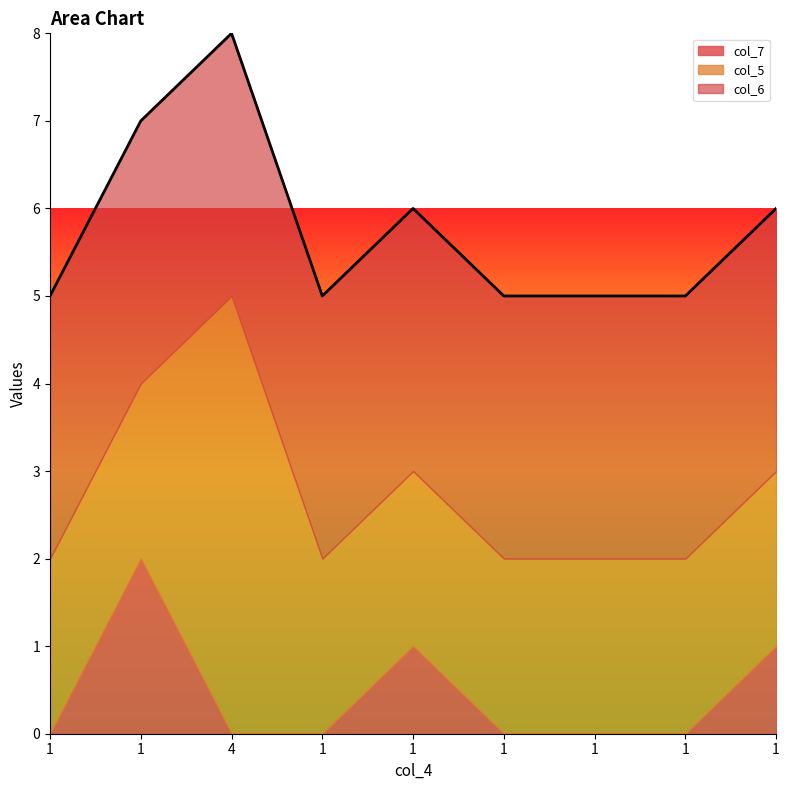

Rank the categories by col_7 value from lowest to highest.

1, 4, 1, 1, 1, 1, 1, 1, 1